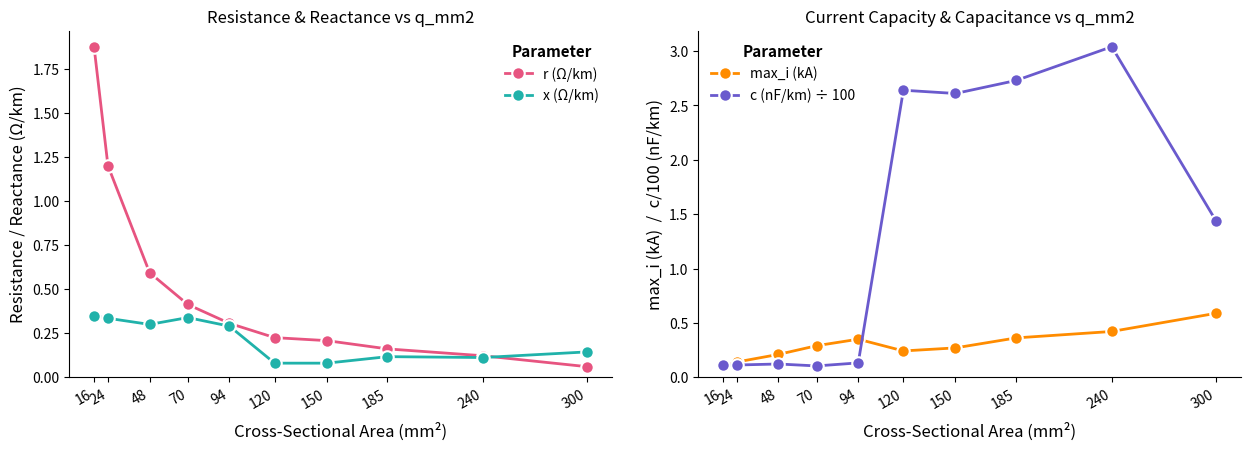

How many interior local peaks does the max_i (kA) series have?

1